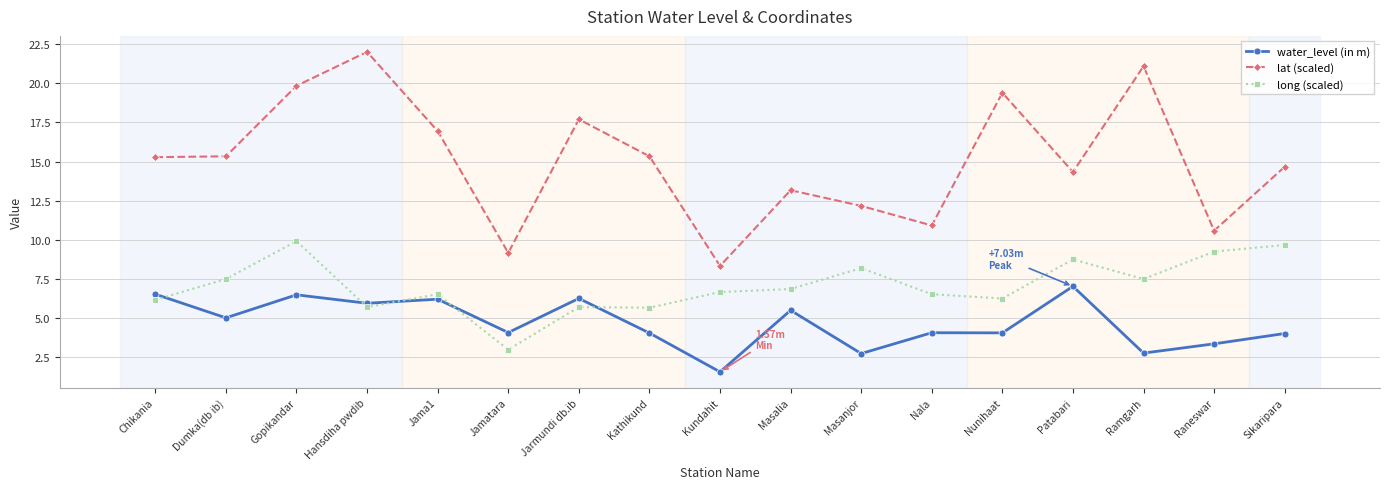

What is the label of the 1st point from the left?

Chikania